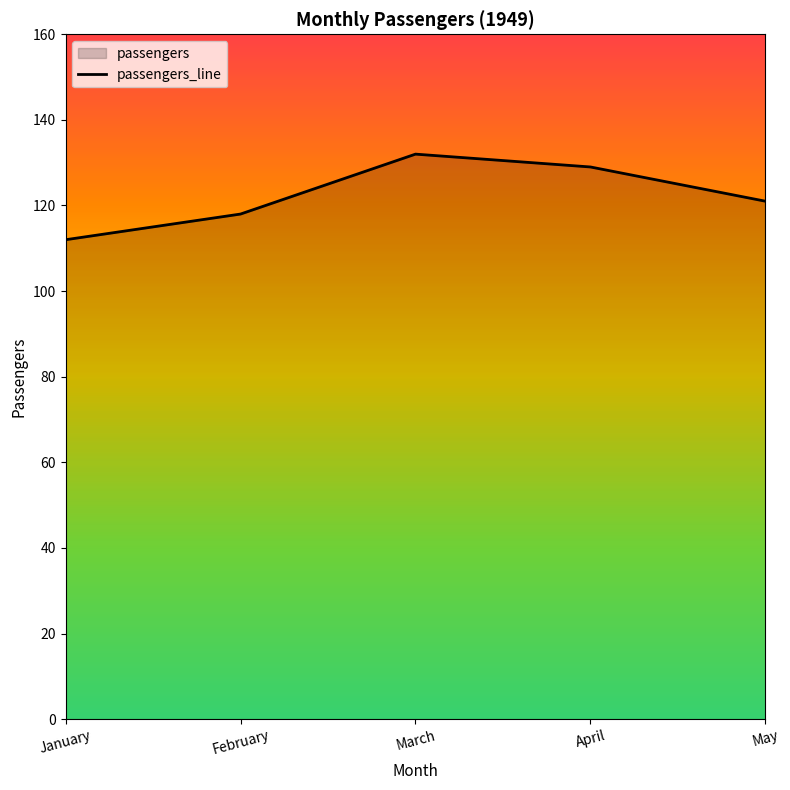

At which label does the data first exceed 121?

March